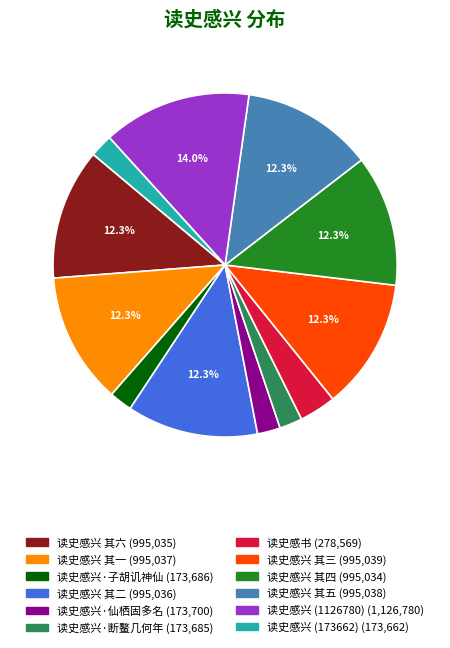

Count the number of slices in the pie.

12